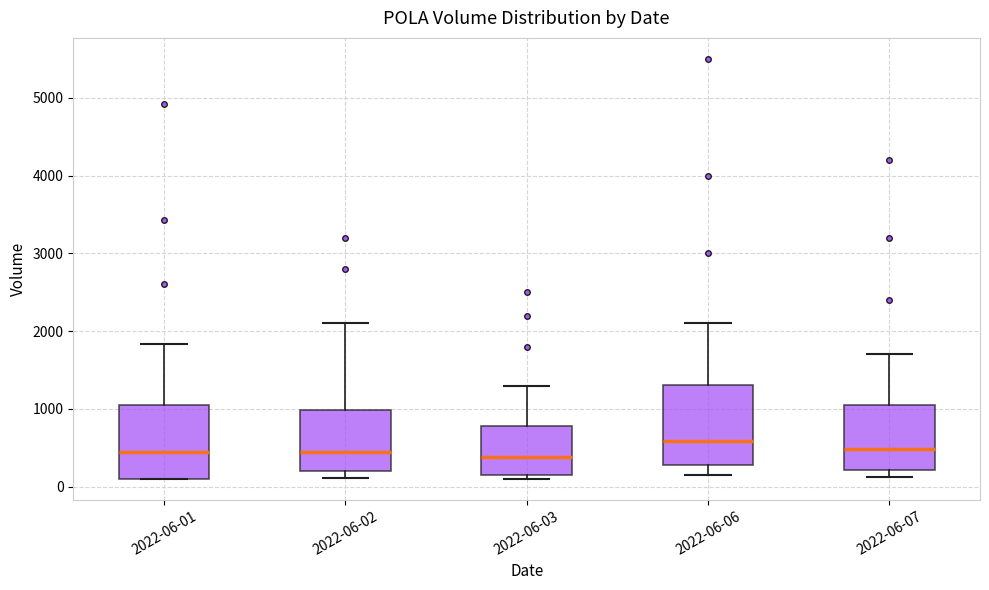

Reading left to right, read every box against the y-axis: the position of its median line, the range the box covers, and the ends of its whiskers. The values are not printed on the chart, so give them approximately, as read against the axis.

2022-06-01: median 400, box 100 to 1100, whiskers 100 to 1800
2022-06-02: median 500, box 200 to 1000, whiskers 100 to 2100
2022-06-03: median 400, box 200 to 800, whiskers 100 to 1300
2022-06-06: median 600, box 300 to 1300, whiskers 200 to 2100
2022-06-07: median 500, box 200 to 1100, whiskers 100 to 1700